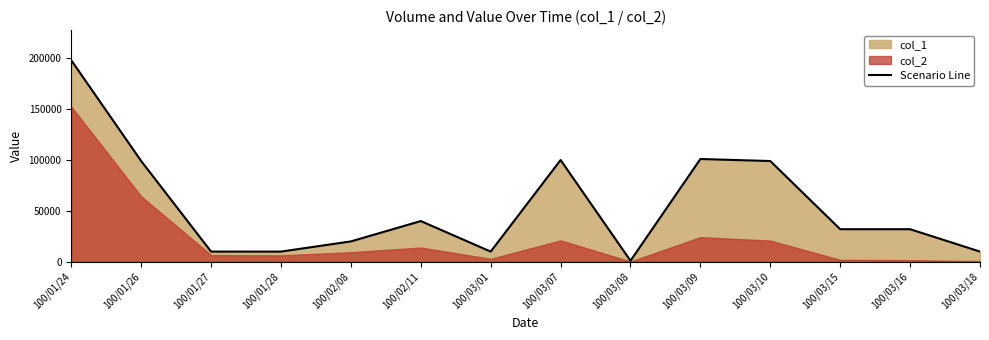

What is the label of the 2nd point from the left?

100/01/26